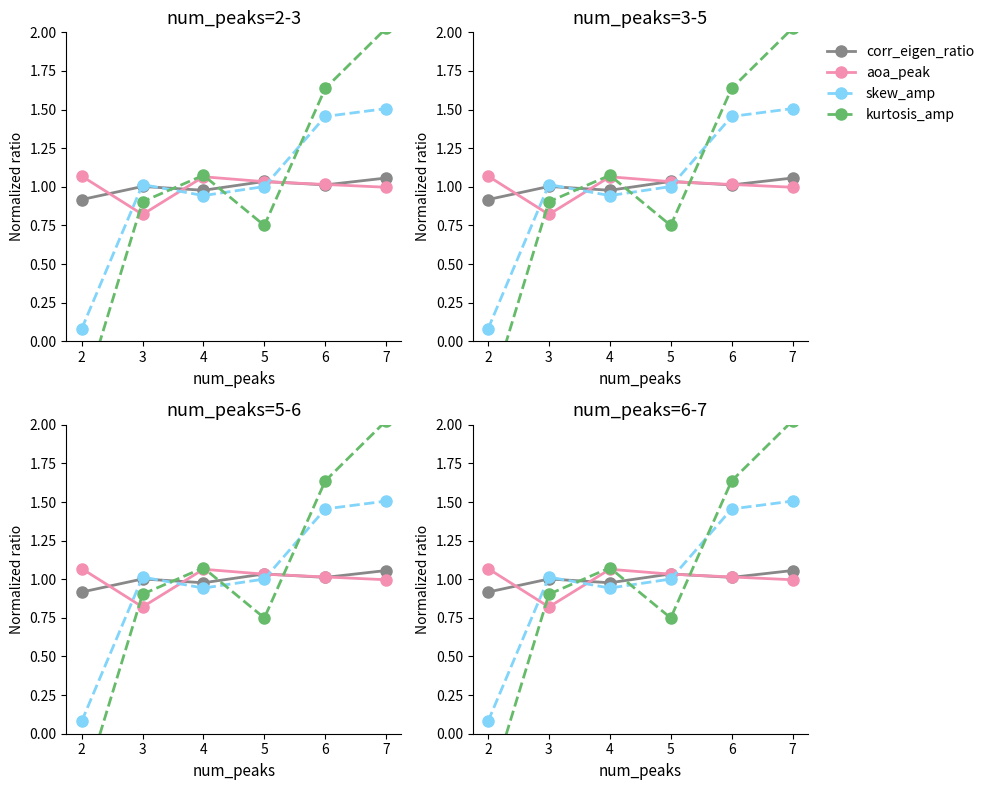

What are all the series names shown in the legend?

corr_eigen_ratio, aoa_peak, skew_amp, kurtosis_amp